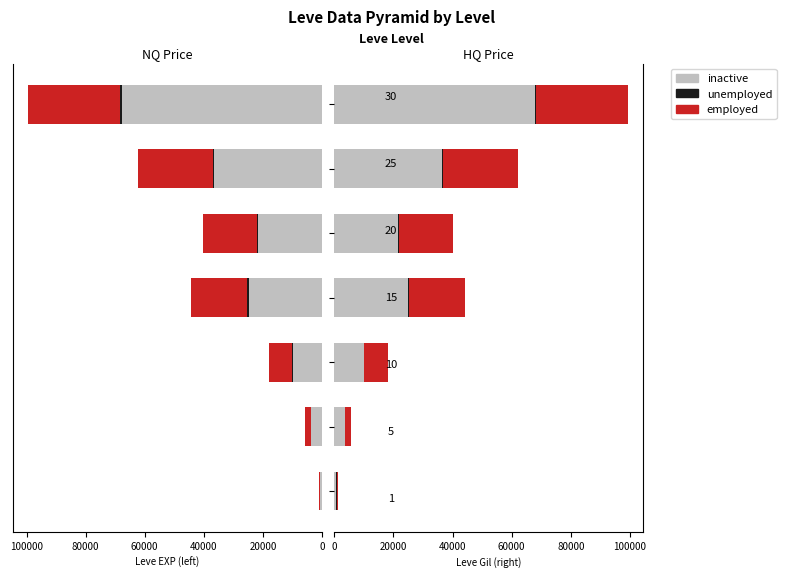

What is the value of the inactive bar at the 5th from the left?

21600